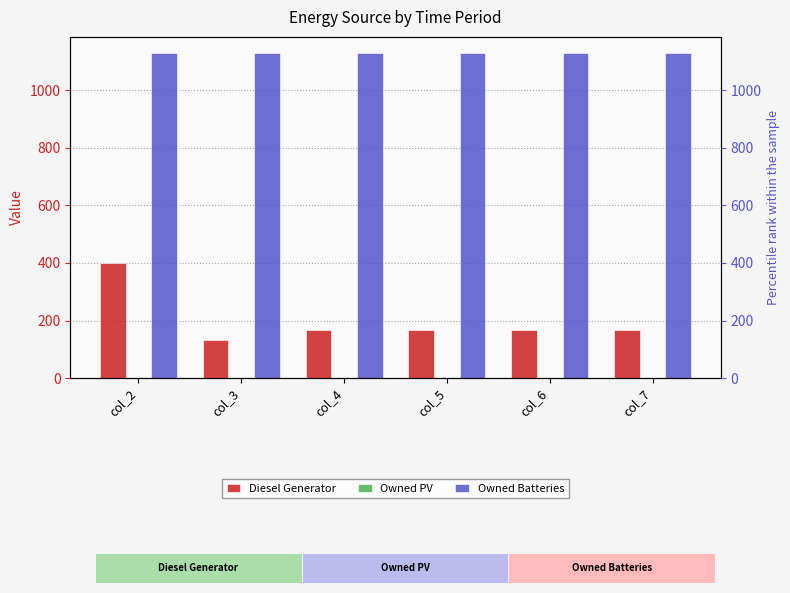

Reading right to left, list all the values displayed in this chart.

Diesel Generator: 168	168	168	167	131	400
Owned PV: 0	0	0	0	0	0
Owned Batteries: 1129	1129	1129	1129	1129	1129